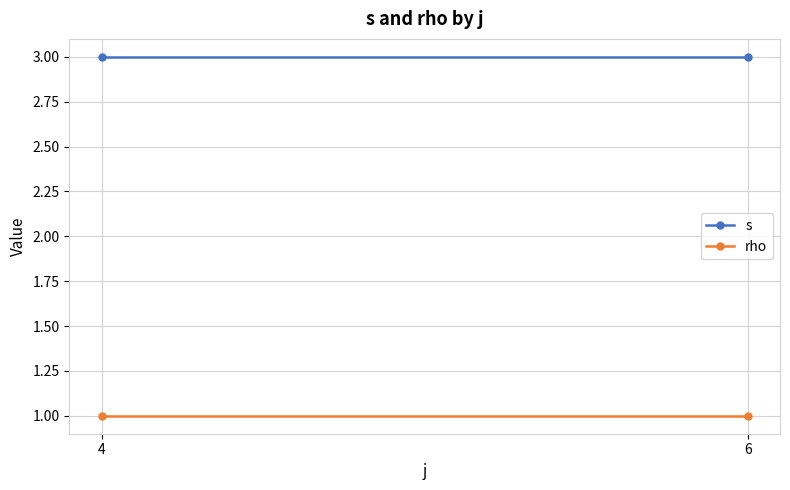

Is this an area chart (filled region under the line)?

No